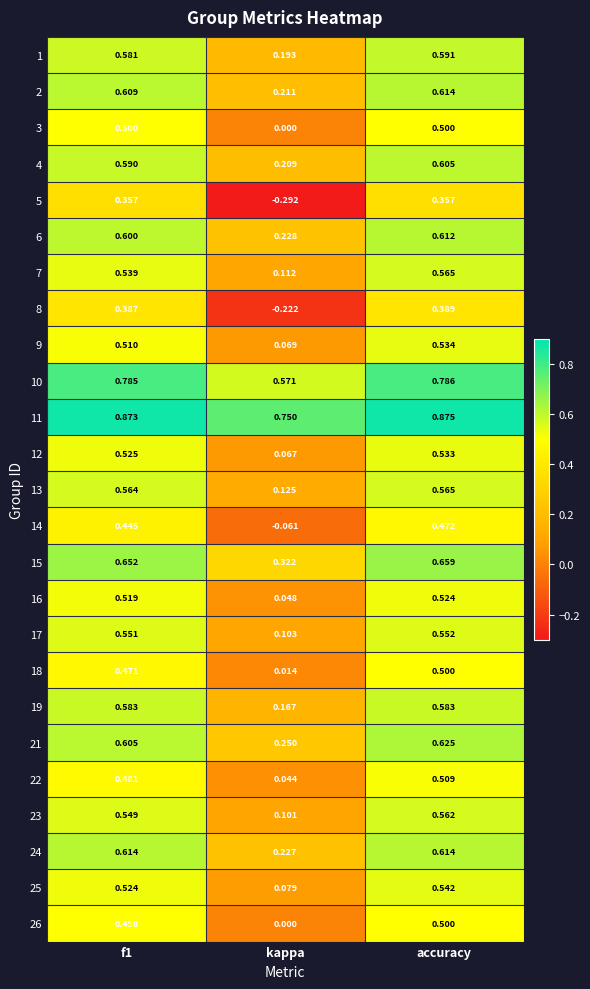

At which label is 25 closest to 0?

kappa